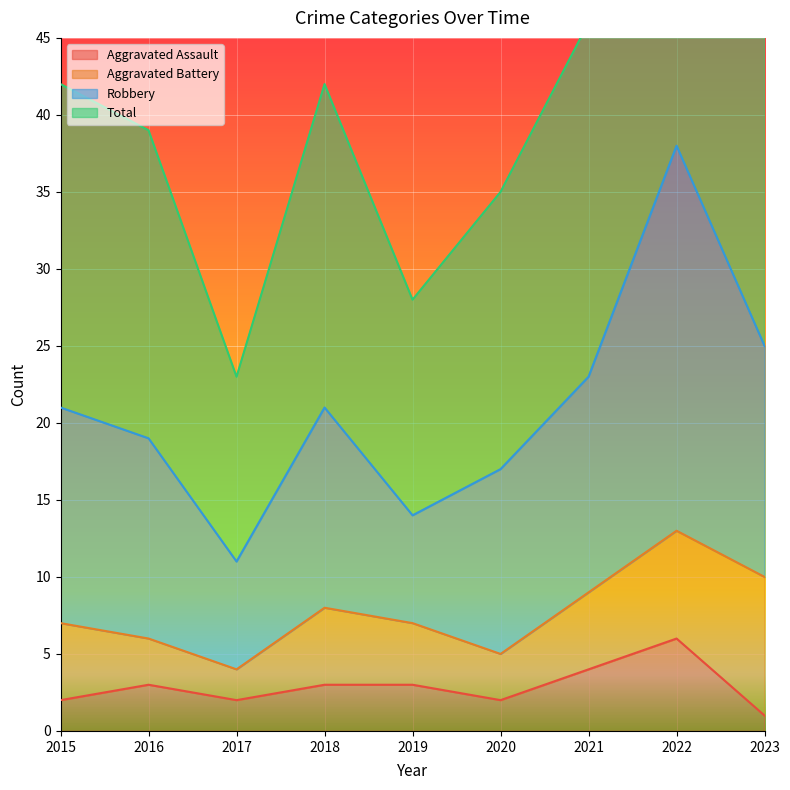

What is the maximum value for Aggravated Assault?

6